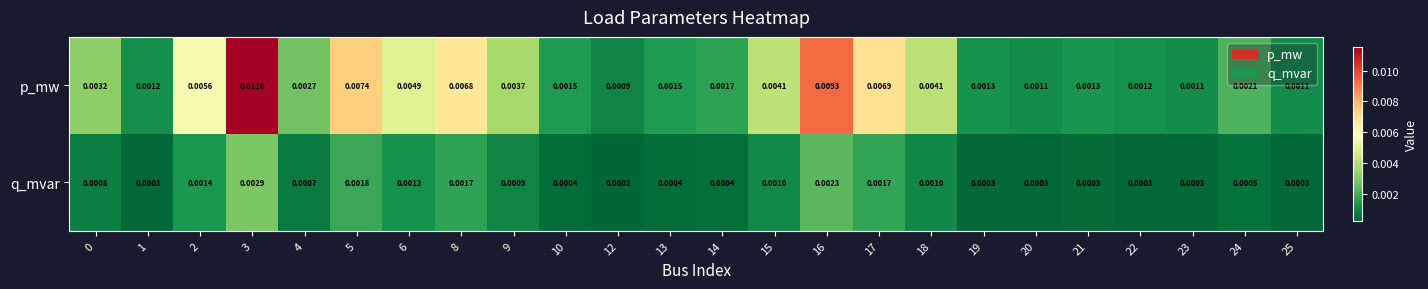

Rank the series at 19 from lowest to highest value.

q_mvar, p_mw